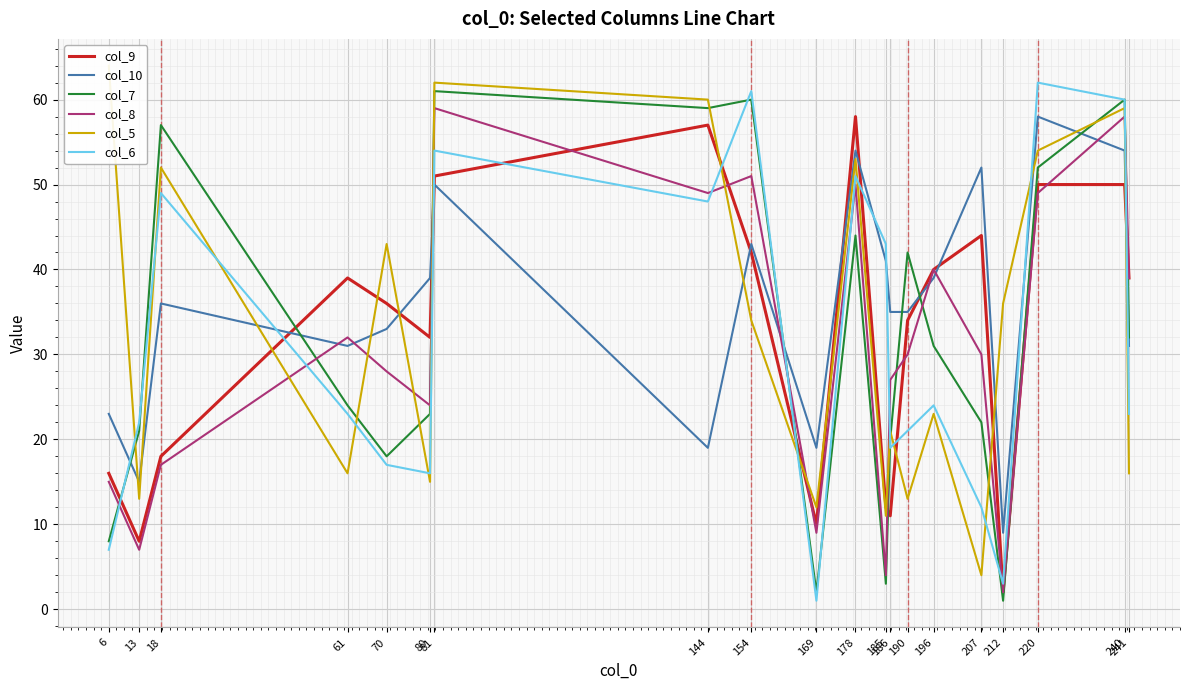

Between 80 and 207, which is larger?

207